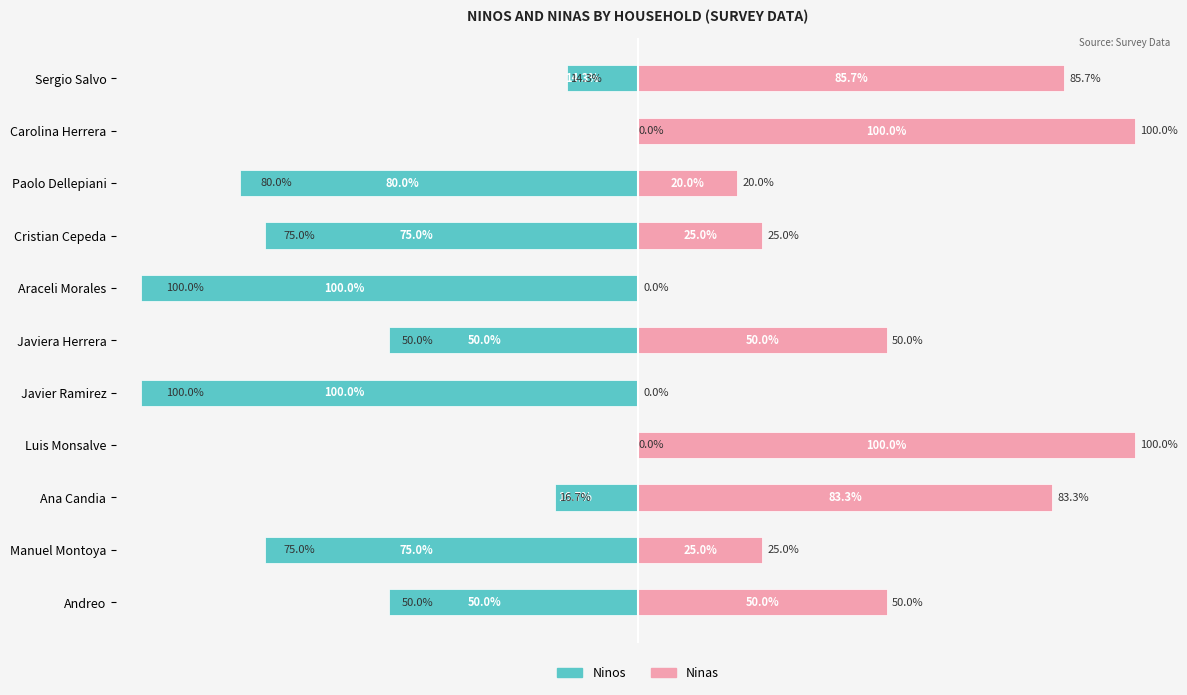

The Ninas series shows 5.3 at Paolo Dellepiani. True or false?

False